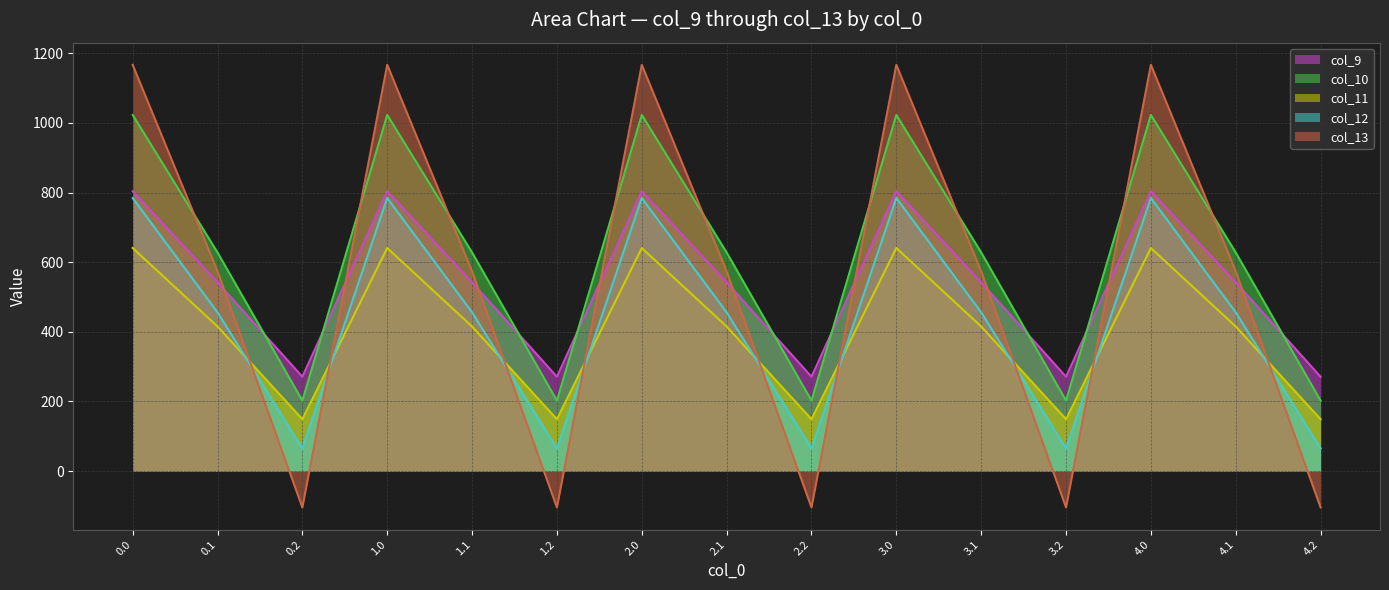

What is the difference between the highest and lowest values at 4.0?

526.2